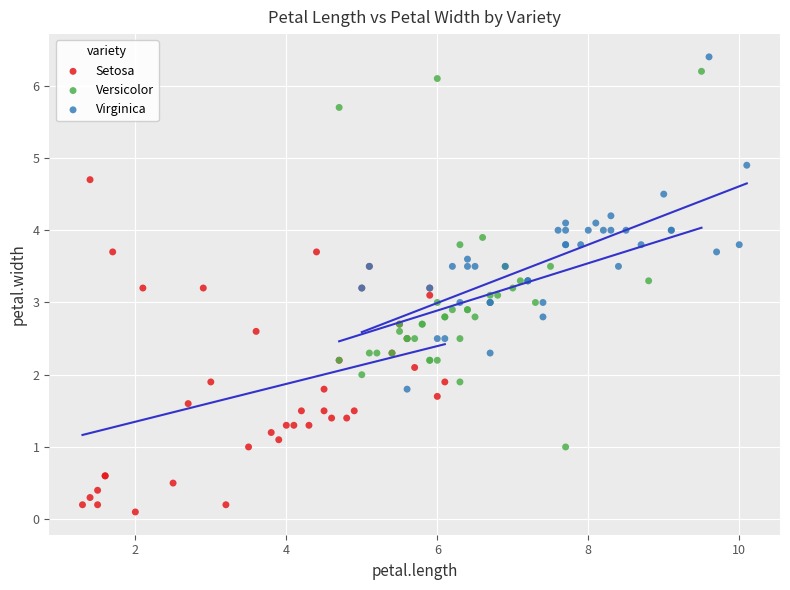

What are all the series names shown in the legend?

Setosa, Versicolor, Virginica